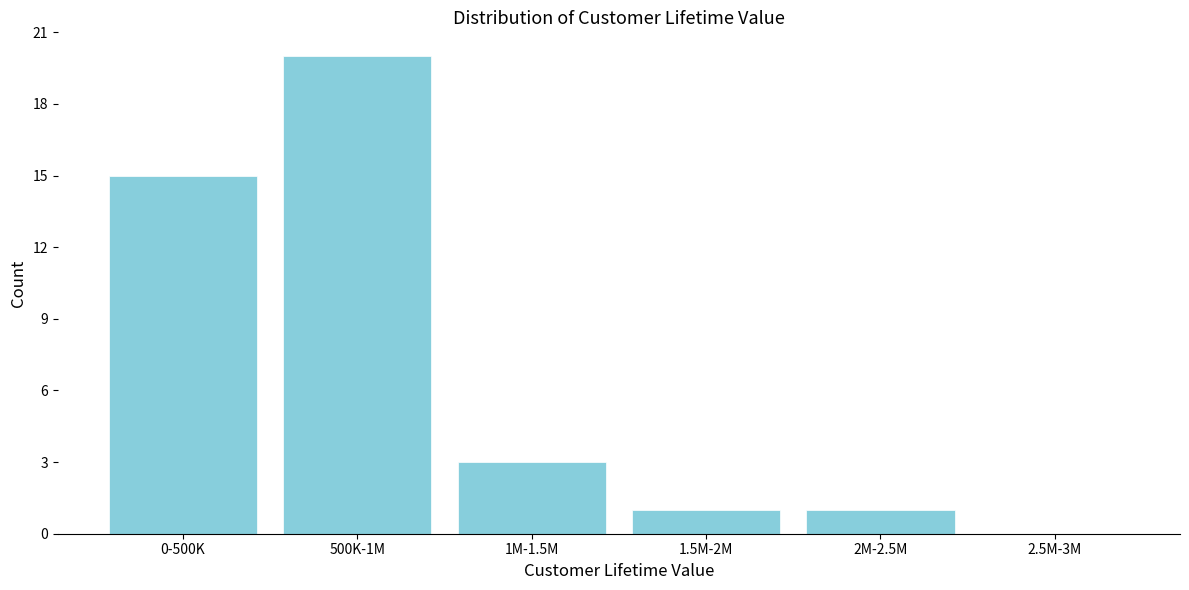

Reading left to right, extract all data points from this chart.

0-500K=15	500K-1M=20	1M-1.5M=3	1.5M-2M=1	2M-2.5M=1	2.5M-3M=0